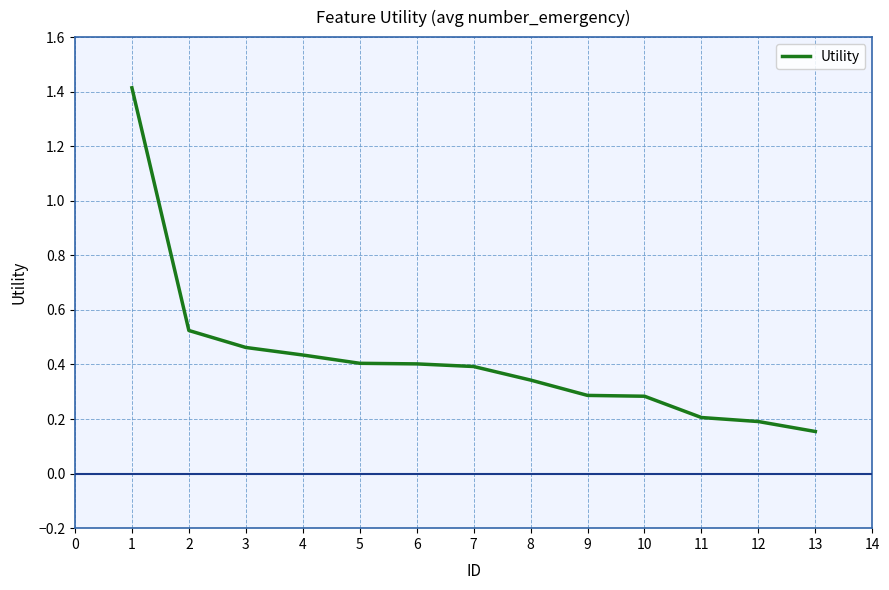

Is it true that the value at 11 is 0.1?

False